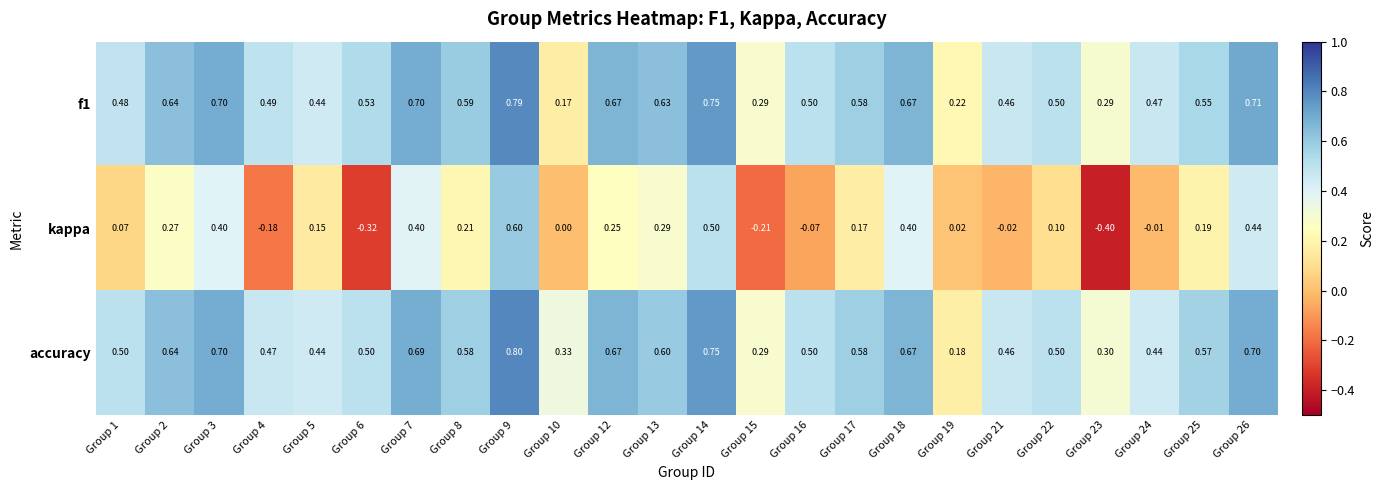

Which series changed the most between Group 7 and Group 14?

kappa